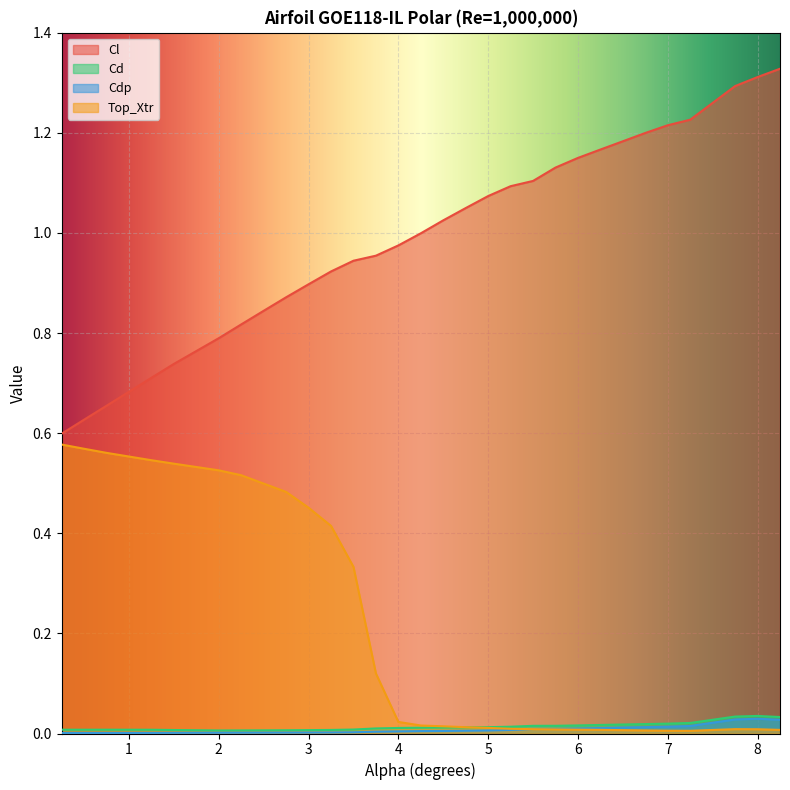

What is the difference between the second highest and second lowest values in the Top_Xtr series?

0.6